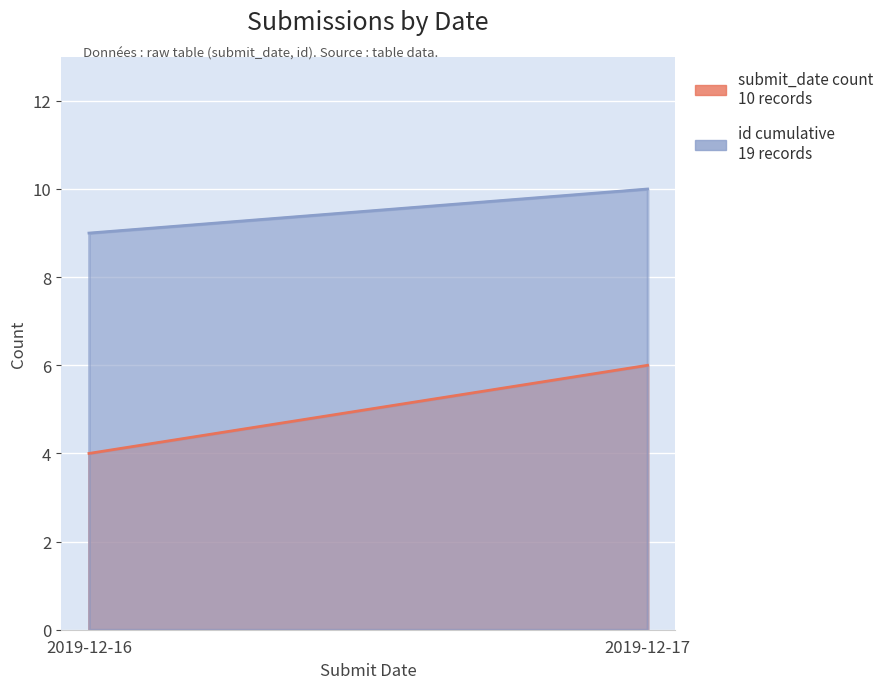

What is the greatest value displayed?

10